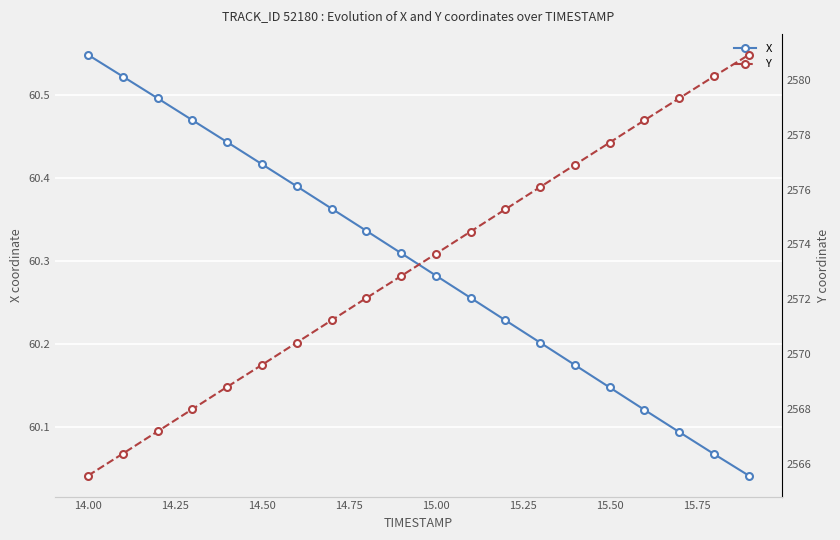

True or false: X has more than 0 points higher than both neighbors.

False